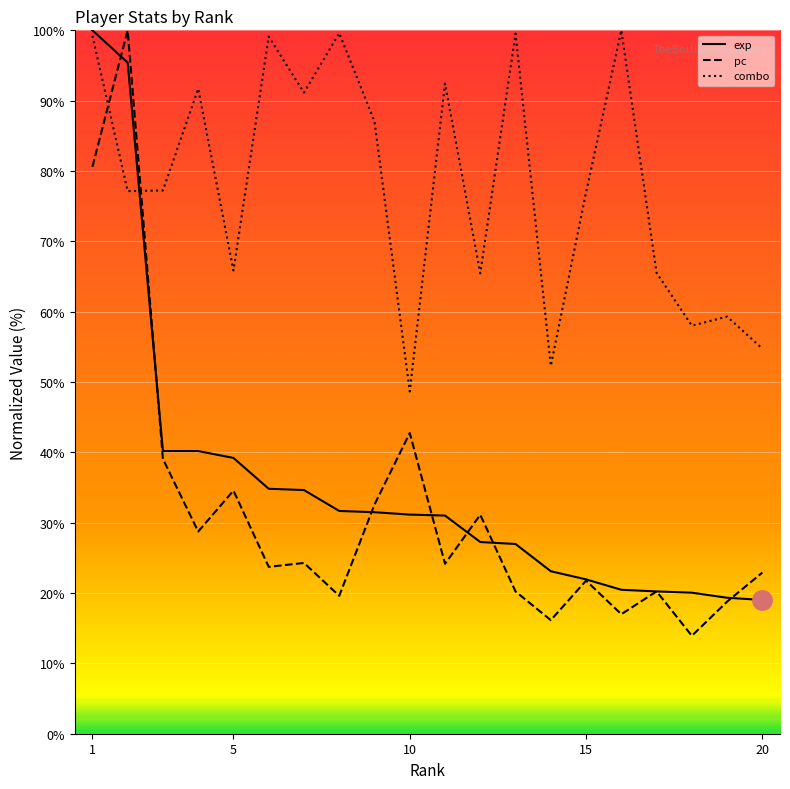

Which series changed the most between 10 and 16?

combo